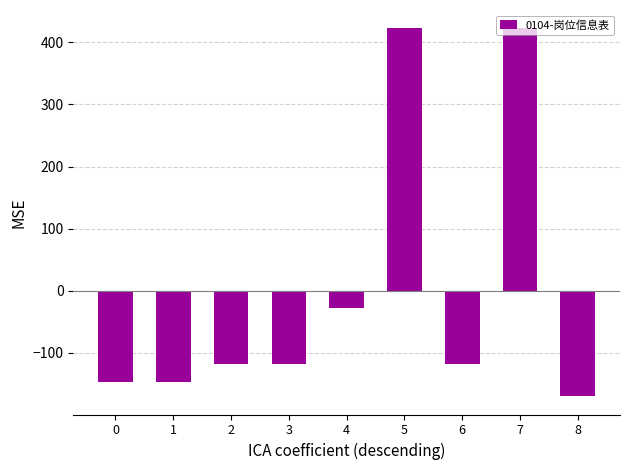

Count the number of values greater than -117.

3